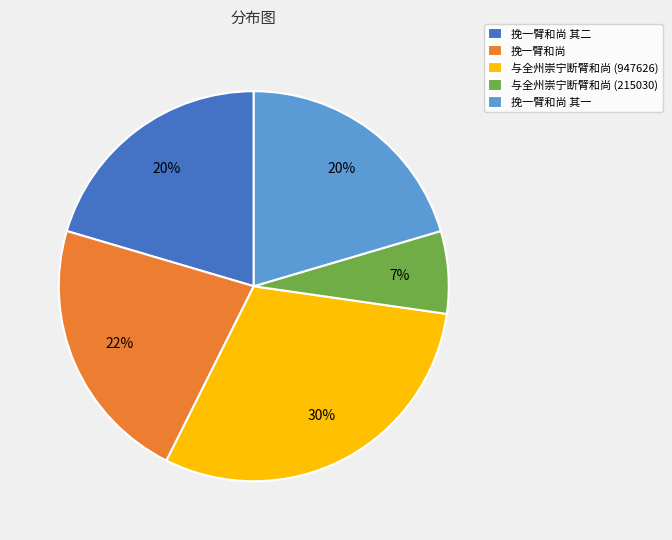

Do 与全州崇宁断臂和尚 (947626) and 挽一臂和尚 together represent more than half of the pie?

Yes